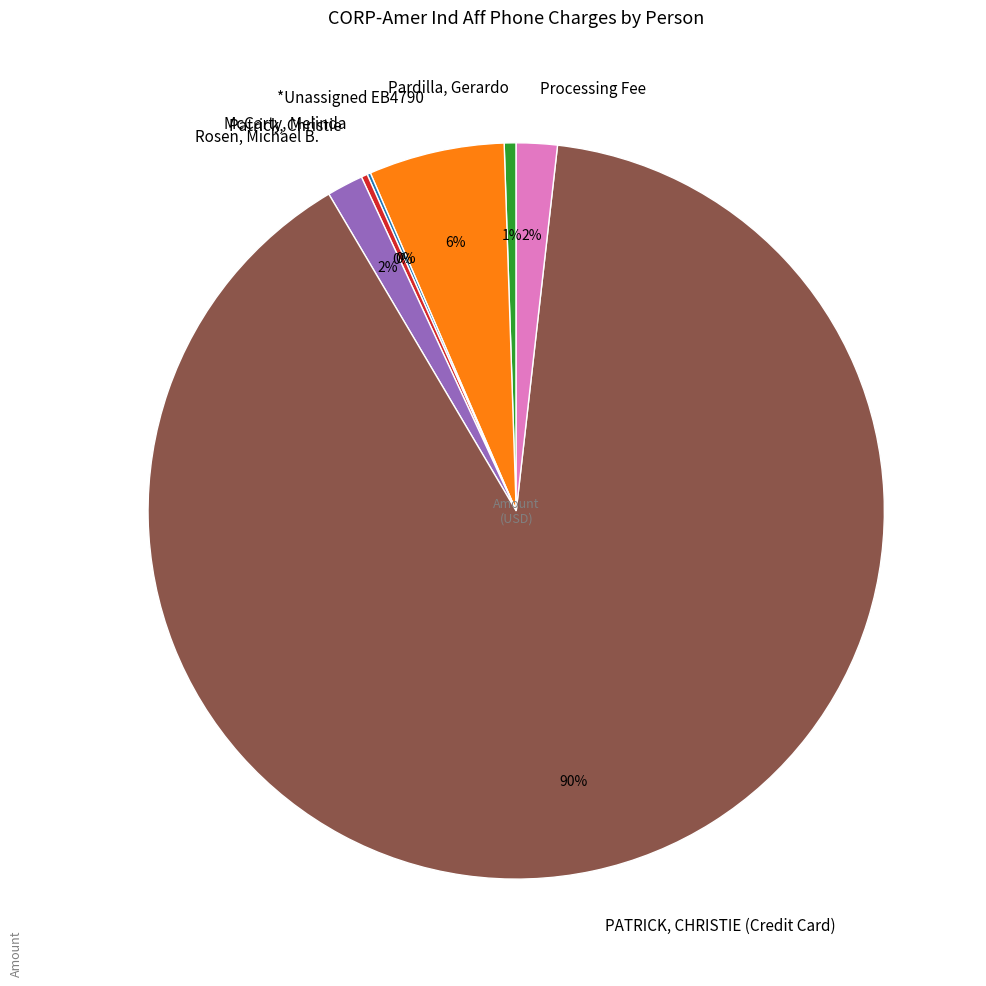

To the nearest percent, what portion does Processing Fee represent?

2%